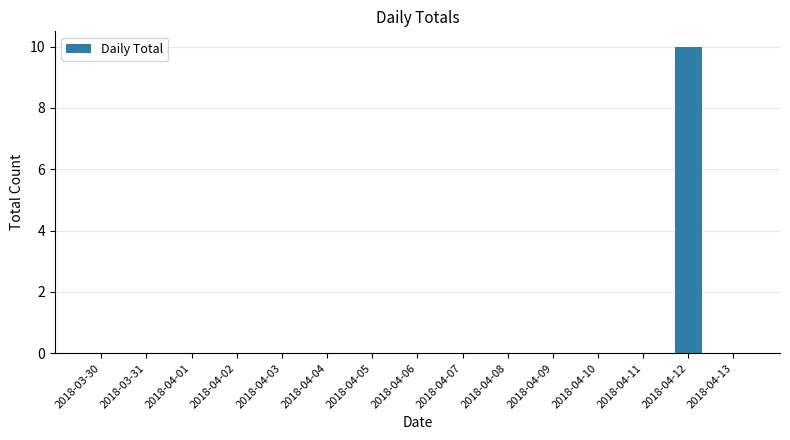

What is the maximum value shown in the chart?

10